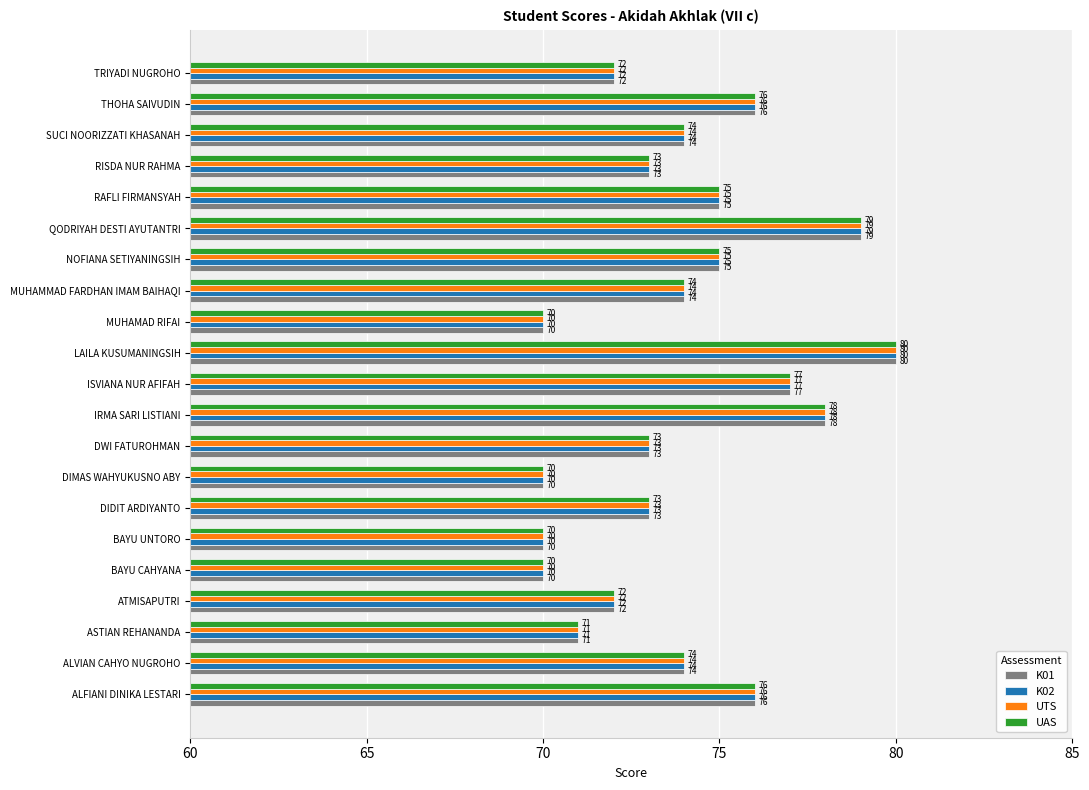

What is the sum of all UAS values?

1552